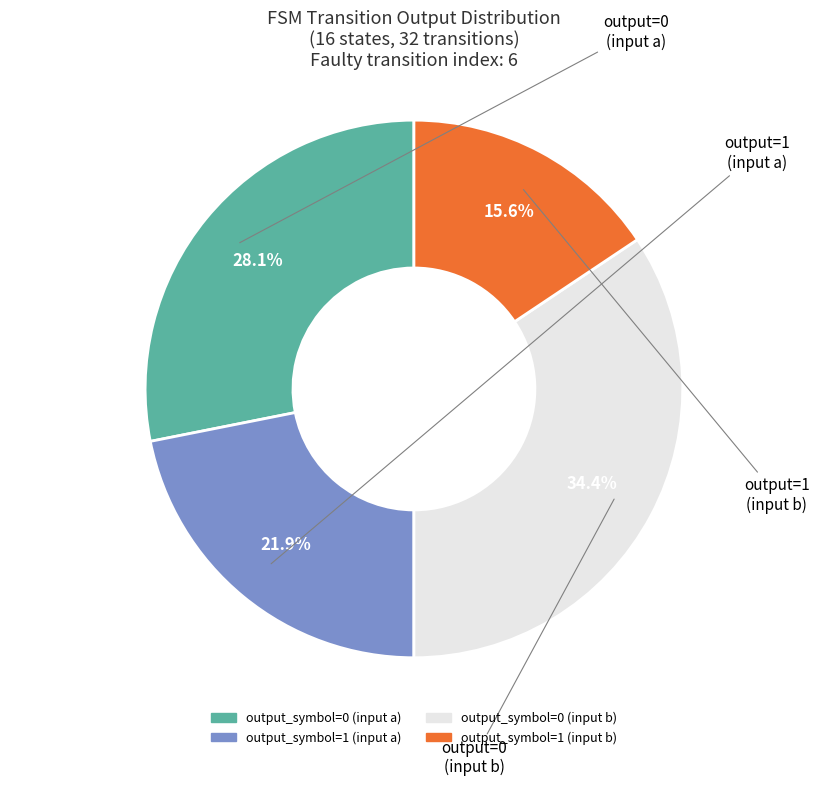

Rank the categories by value from highest to lowest.

output_symbol=0 (input b), output_symbol=0 (input a), output_symbol=1 (input a), output_symbol=1 (input b)